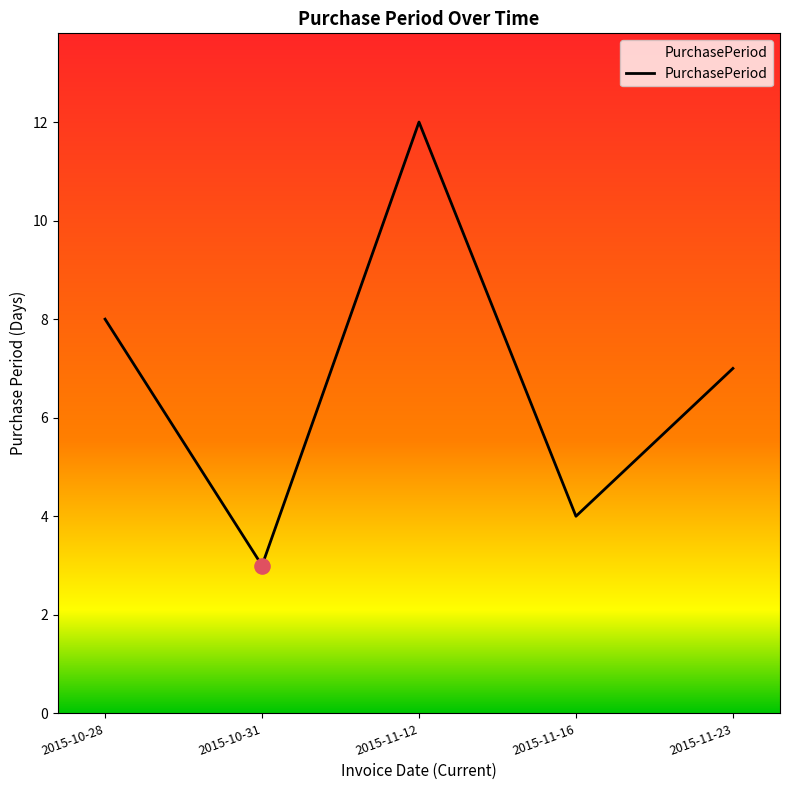

What is the change in value from 2015-11-12 to 2015-11-16?

-8